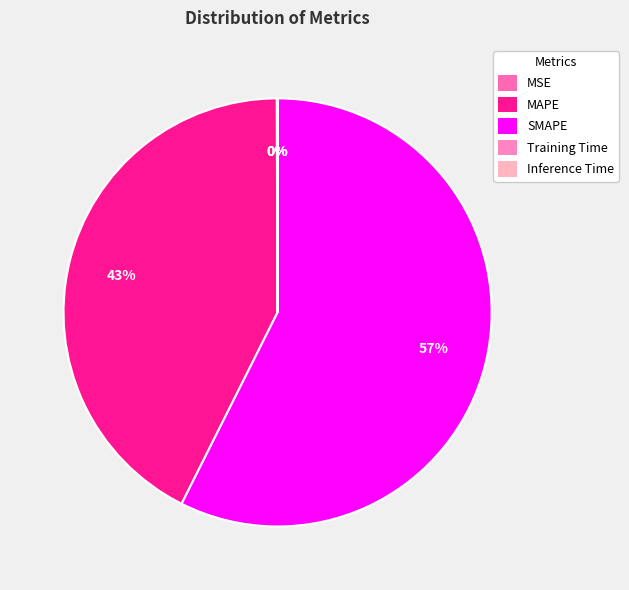

Is the sum of Training Time and MAPE greater than half?

No